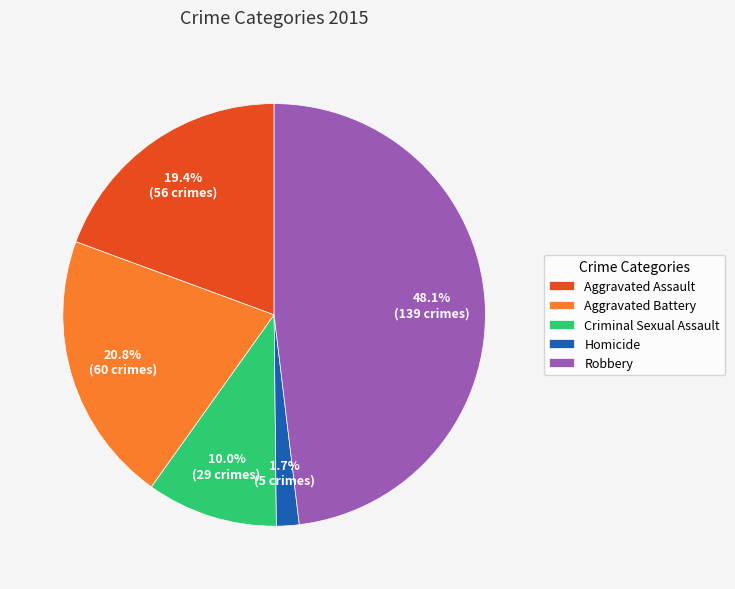

To the nearest percent, what is the difference between the largest and smallest slice percentages?

46%